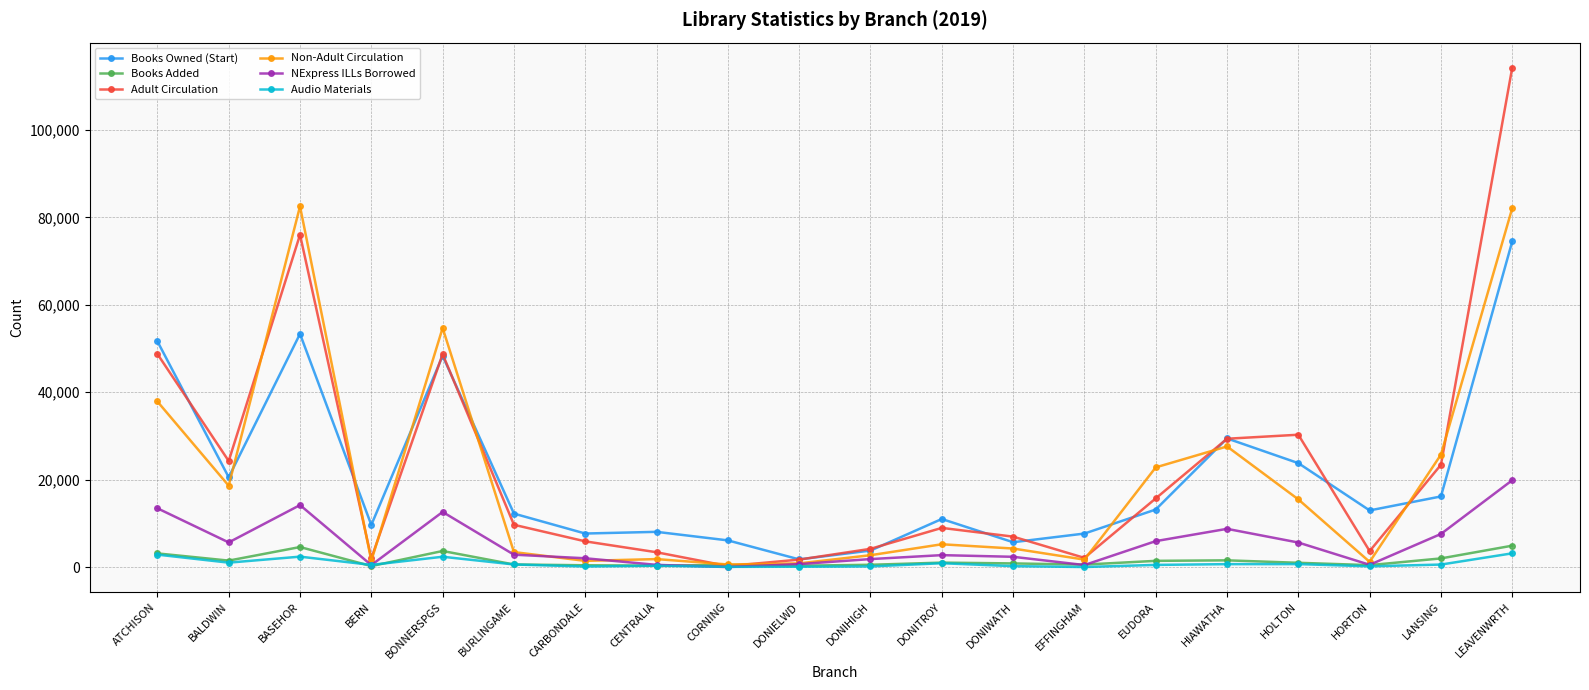

True or false: Books Owned (Start) has more than 0 points higher than both neighbors.

True